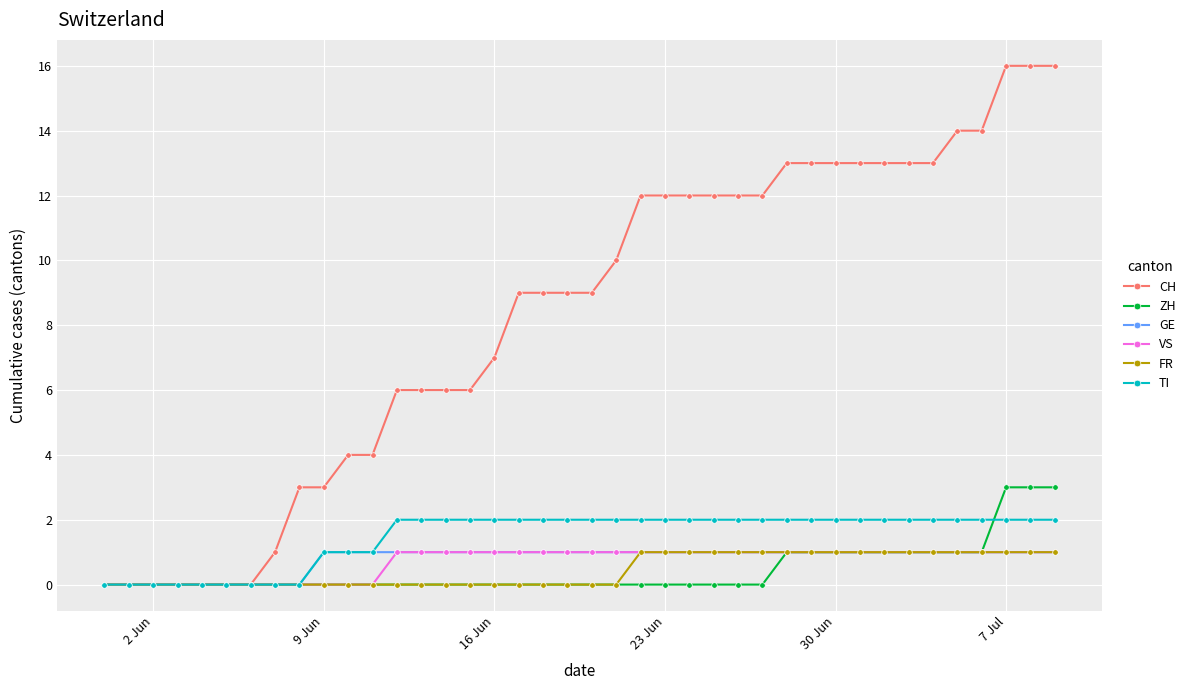

What is the greatest value displayed?

16